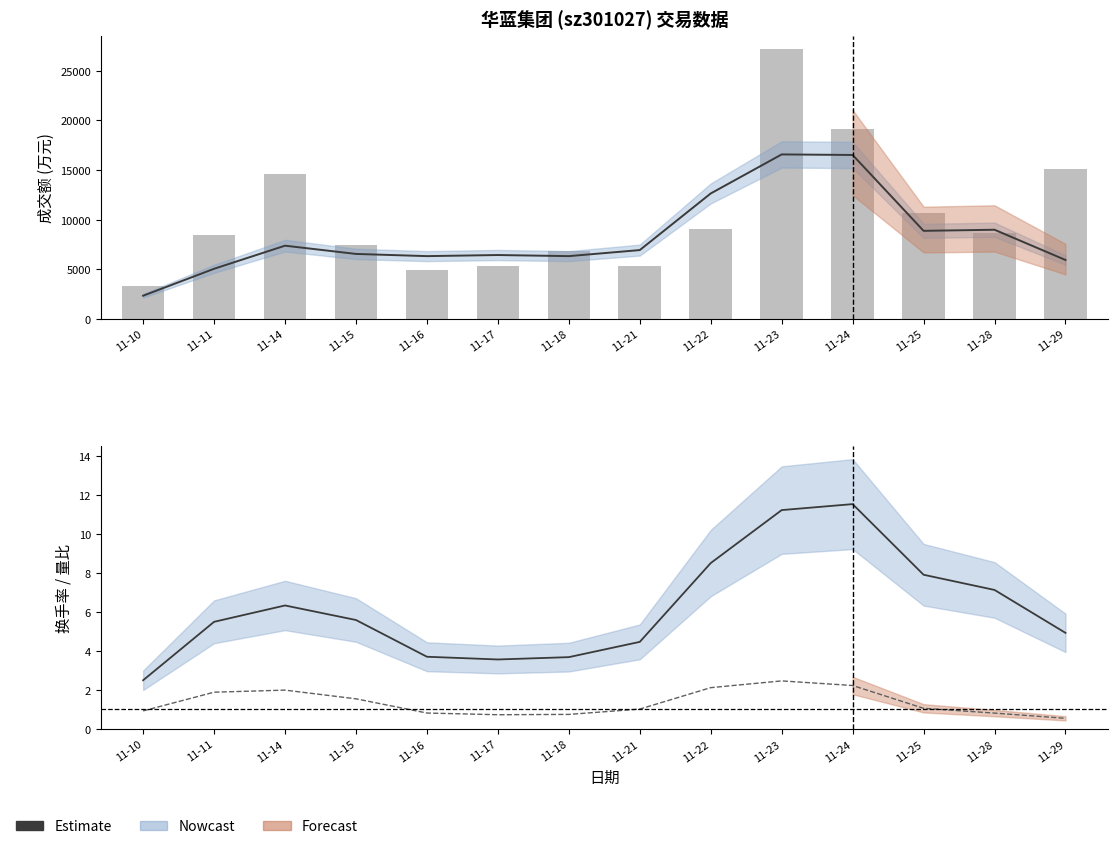

What value does the data have at 11-11, to the nearest 100?

8500